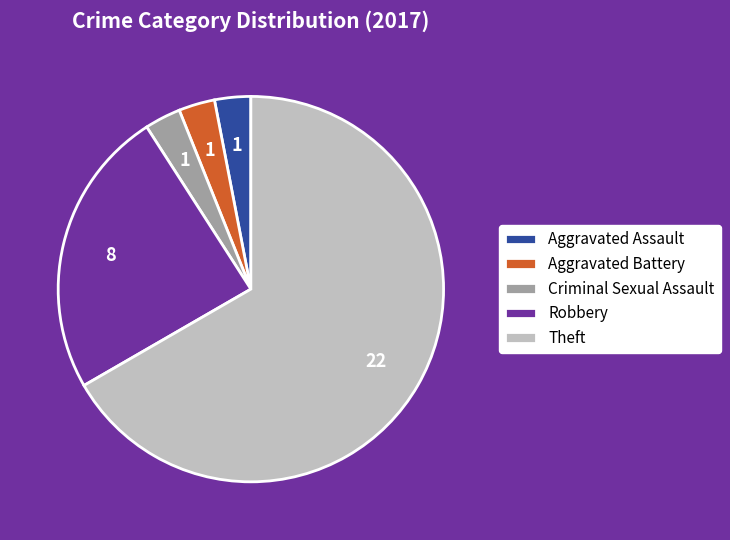

Is the sum of Criminal Sexual Assault and Aggravated Assault greater than half?

No